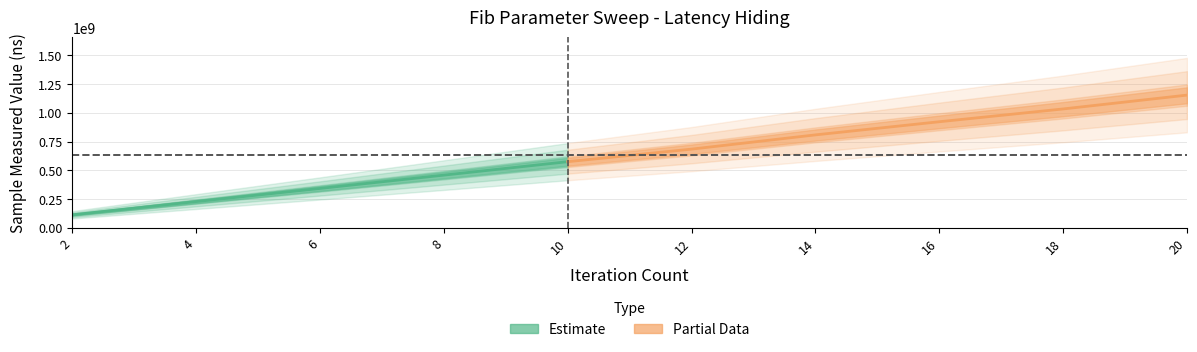

Which category has the highest value across all series?

20